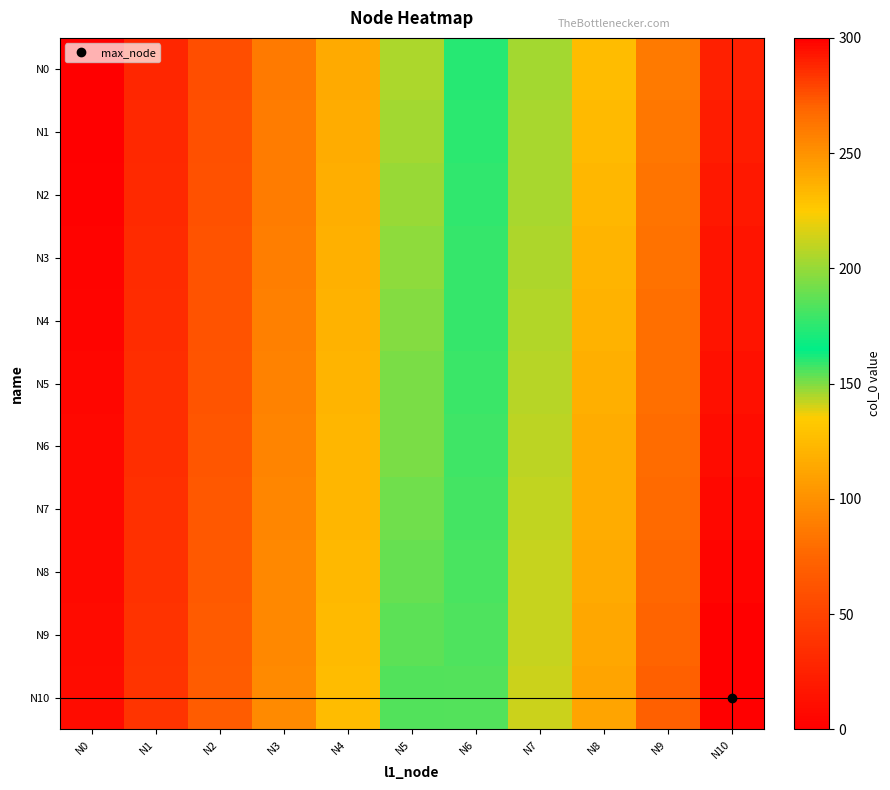

At N1, list the series in order from largest to smallest.

N10, N9, N8, N7, N6, N5, N4, N3, N2, N1, N0